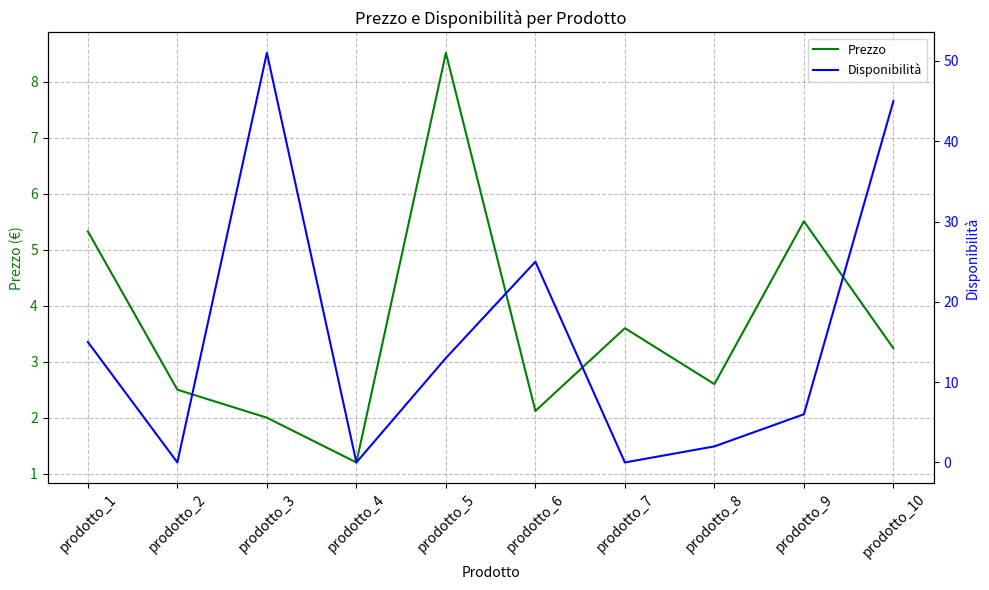

The value of Disponibilità at prodotto_9 is 4.0. True or false?

False